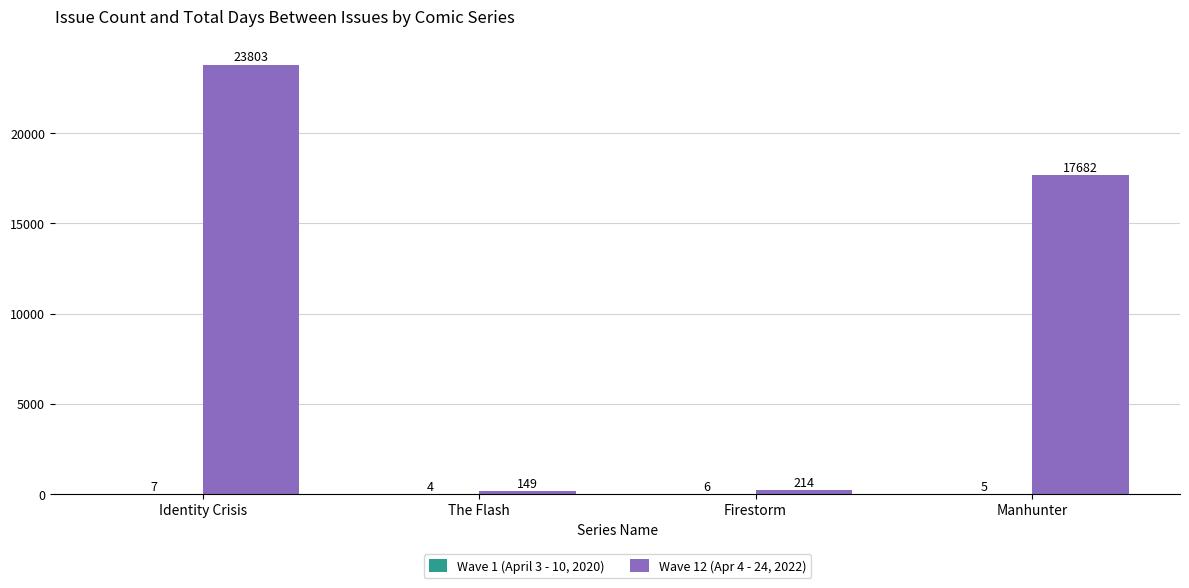

What is the total value across all series at The Flash?

153